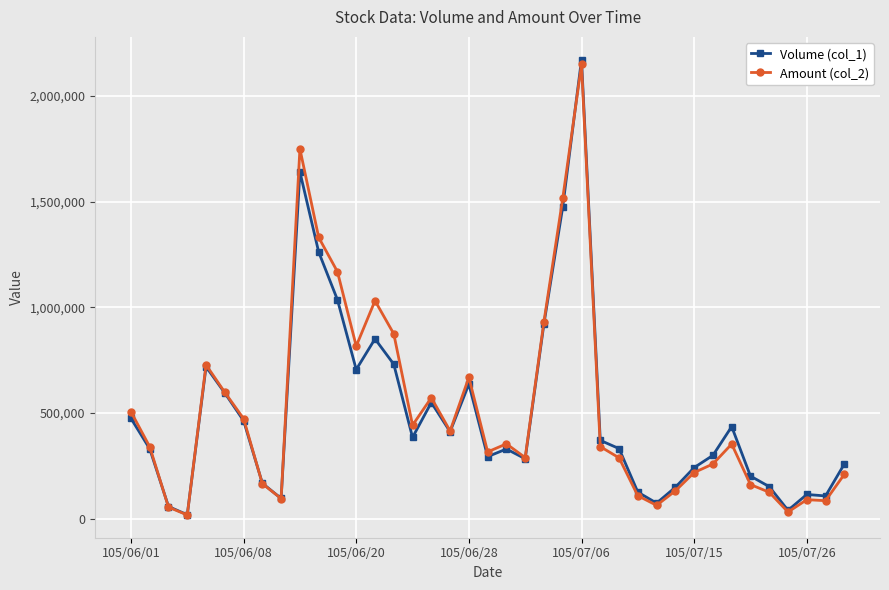

Which series has the widest spread of values?

Volume (col_1)